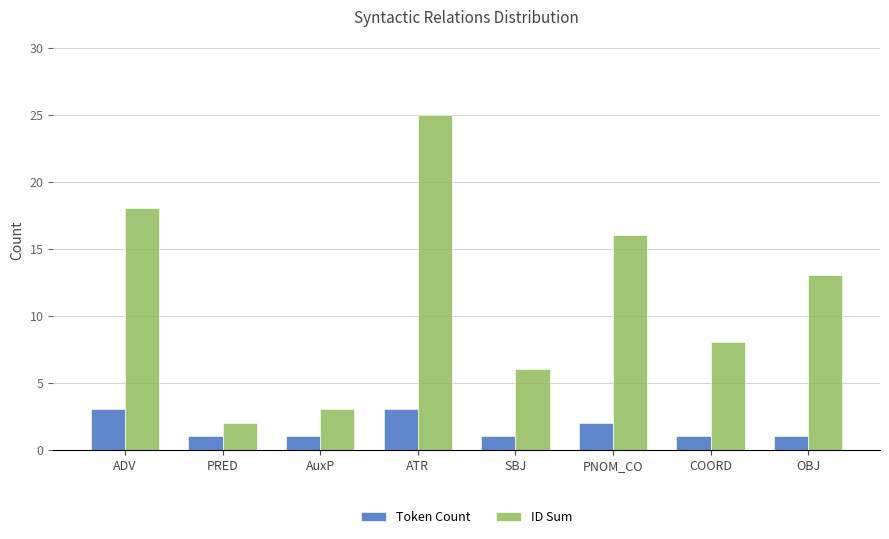

Does the chart contain any negative values?

No